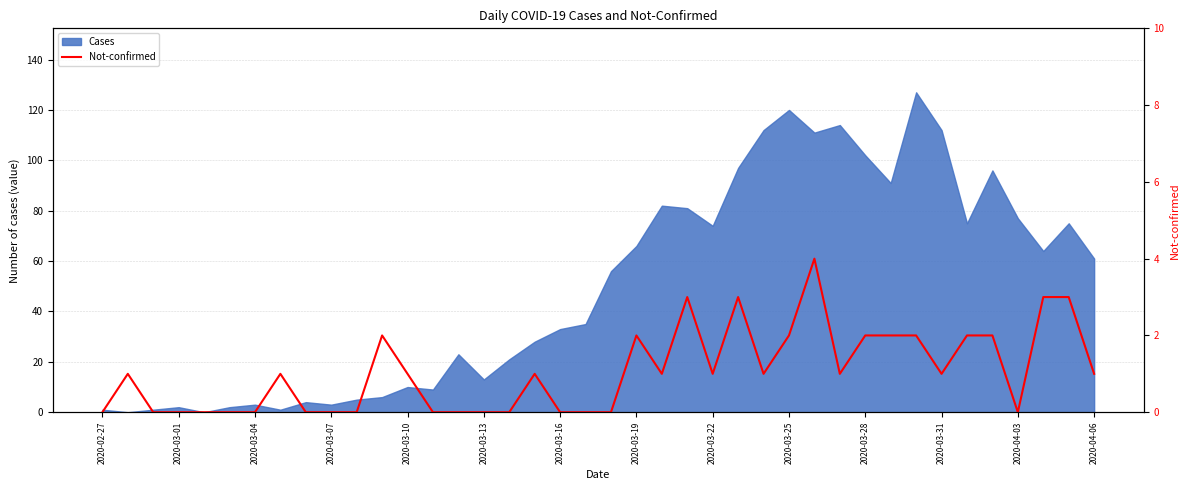

The Cases series shows 61 at 2020-04-06. True or false?

True